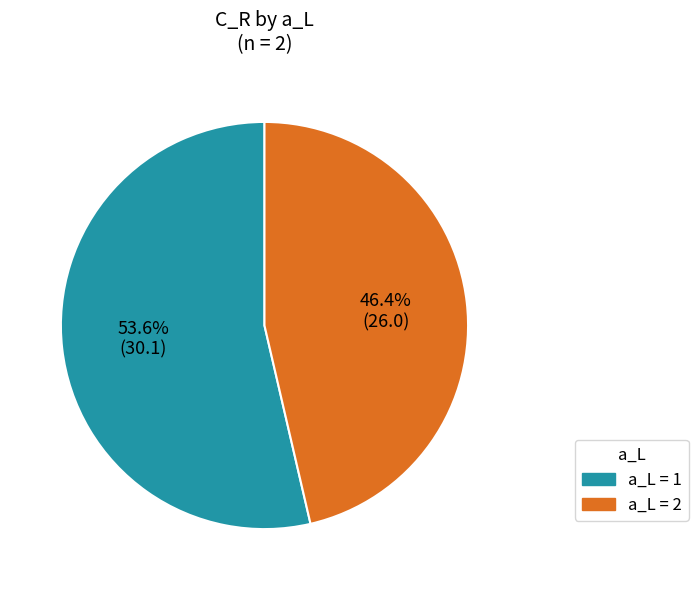

Is there any slice that represents more than half of the pie?

Yes